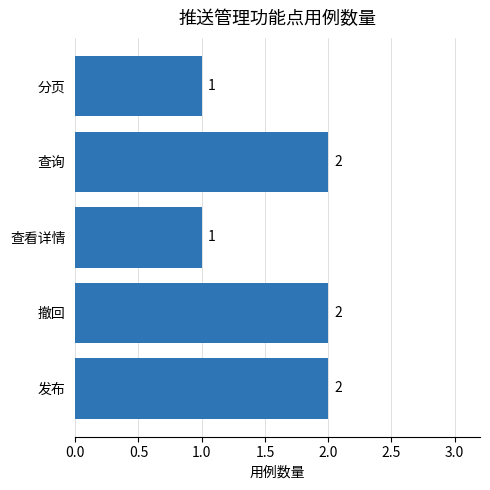

Reading bottom to top, extract all data points from this chart.

2	2	1	2	1